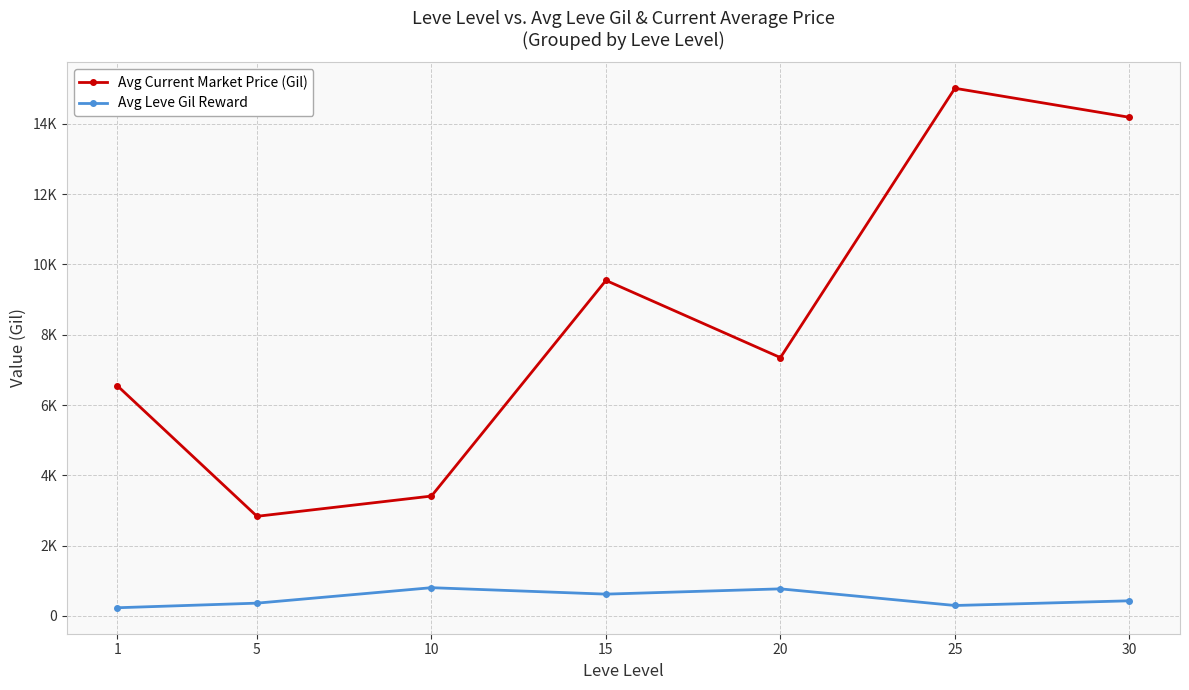

Where is Avg Current Market Price (Gil) nearest to the value 8924?

15